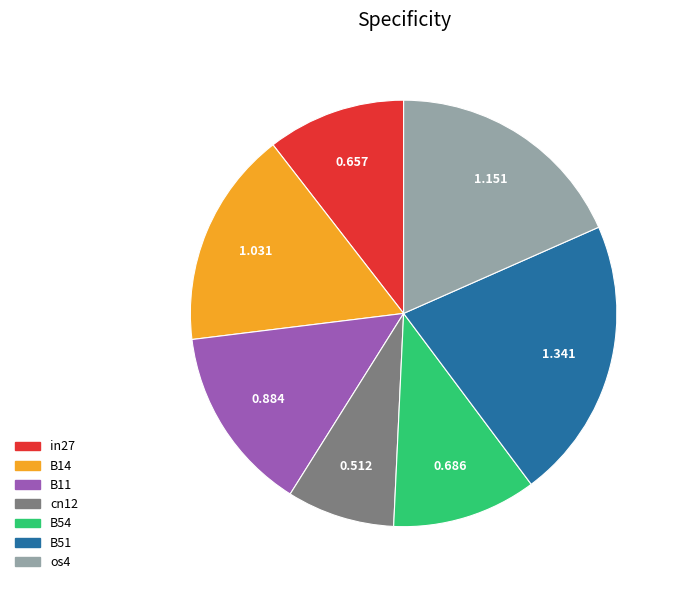

What is the ratio of the value at B14 to the value at os4?

0.9